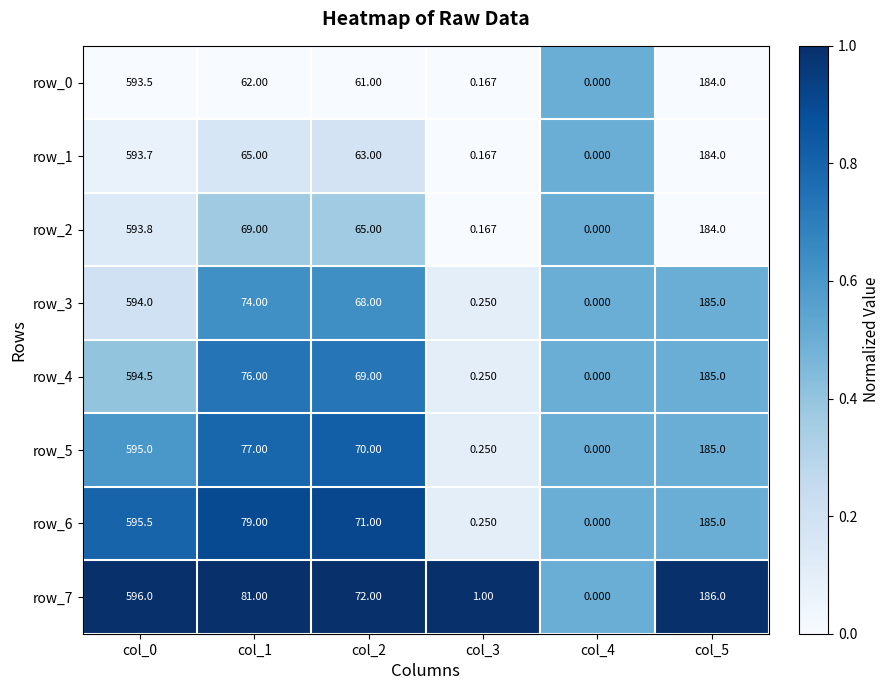

Rank the series by their maximum value, from highest to lowest.

row_7, row_6, row_5, row_4, row_3, row_2, row_1, row_0